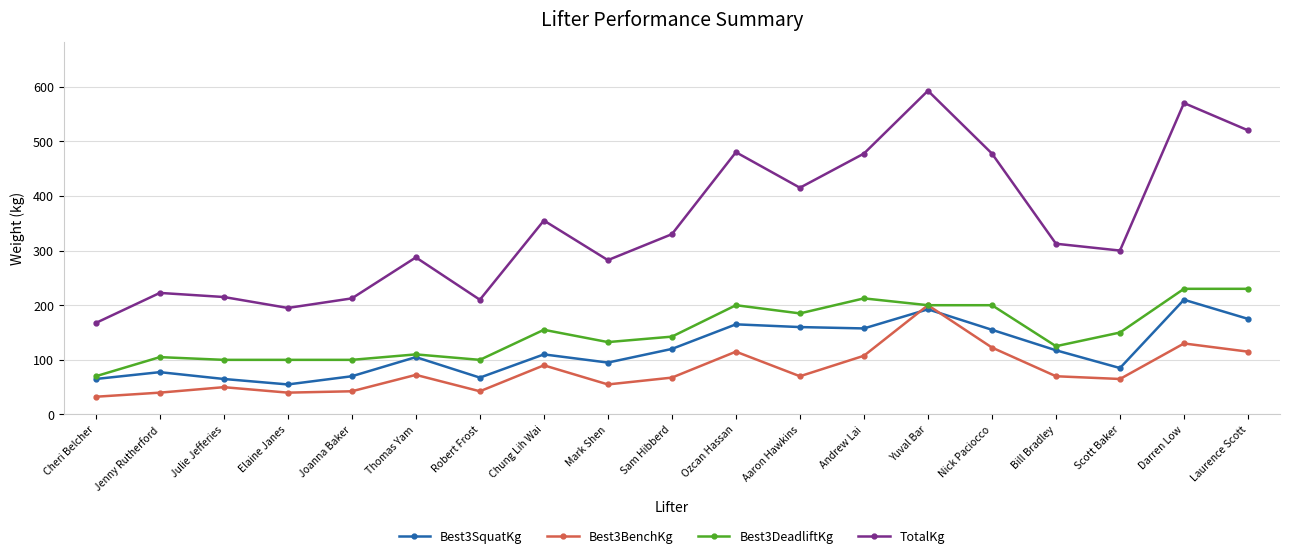

How many lines are shown in the chart?

4